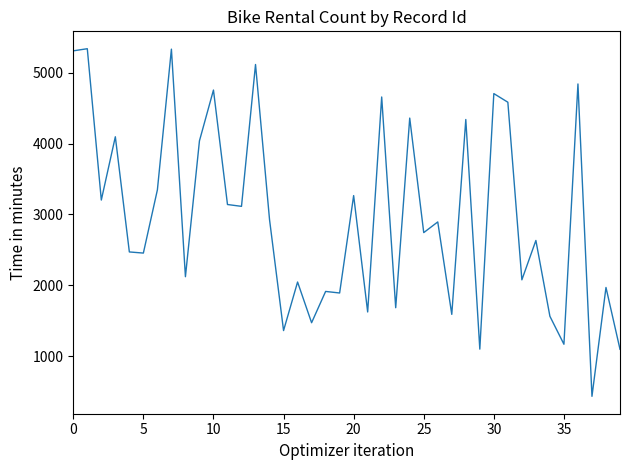

What is the average value?

2970